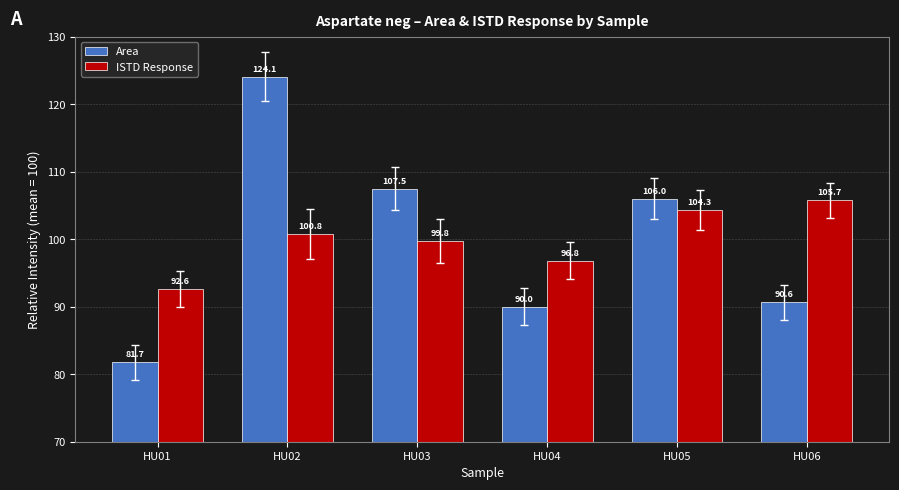

List the series in order of their peak value, highest first.

Area, ISTD Response